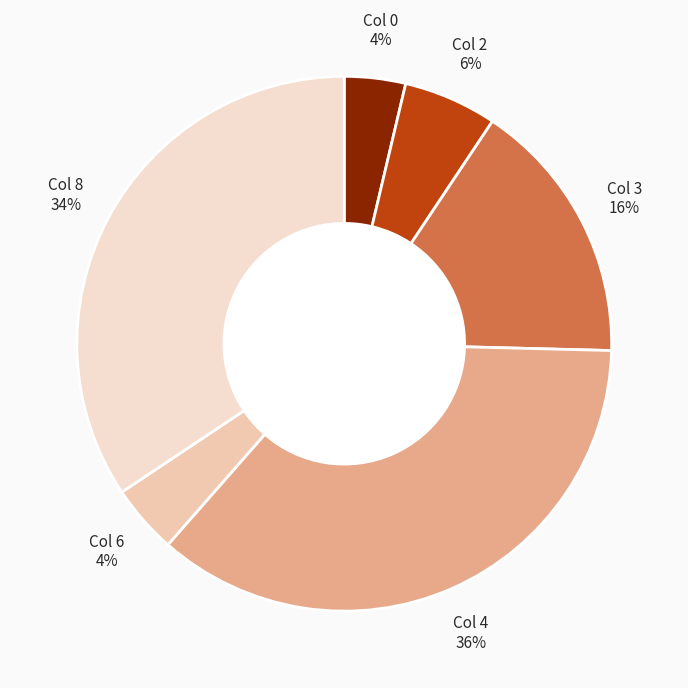

Between Col 2 and Col 8, which is larger?

Col 8